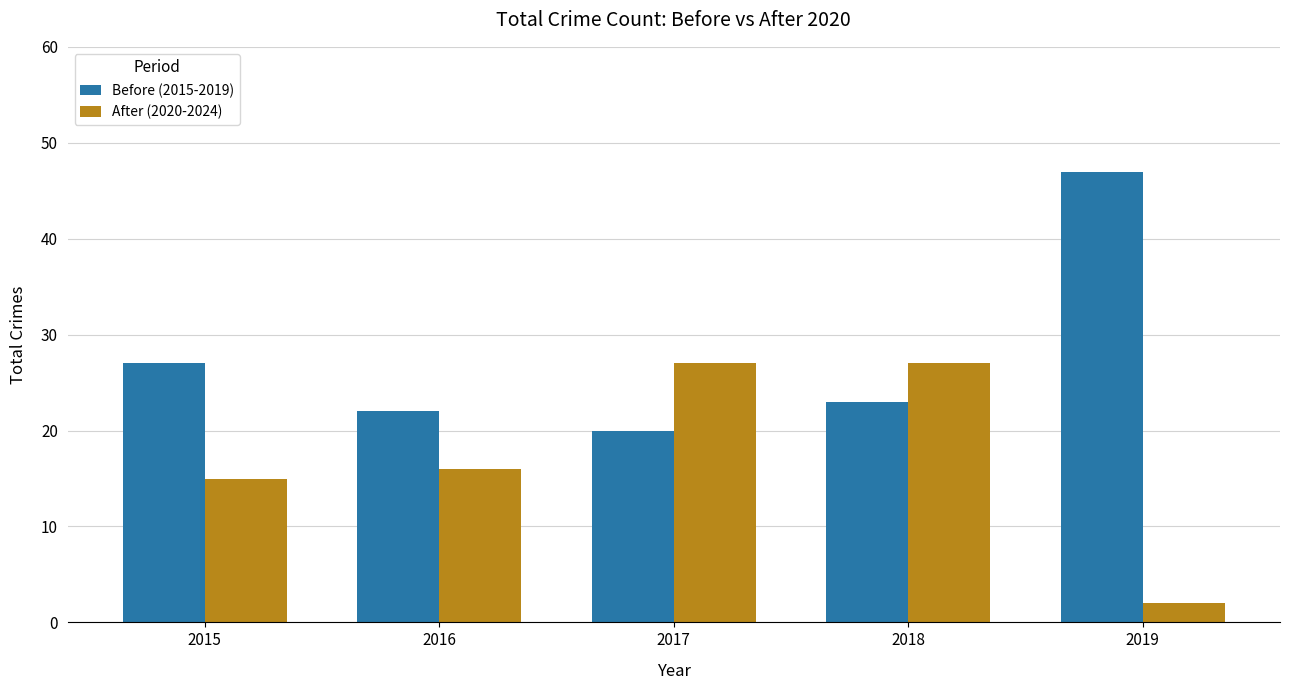

How many values in the Before (2015-2019) series are below 23?

2